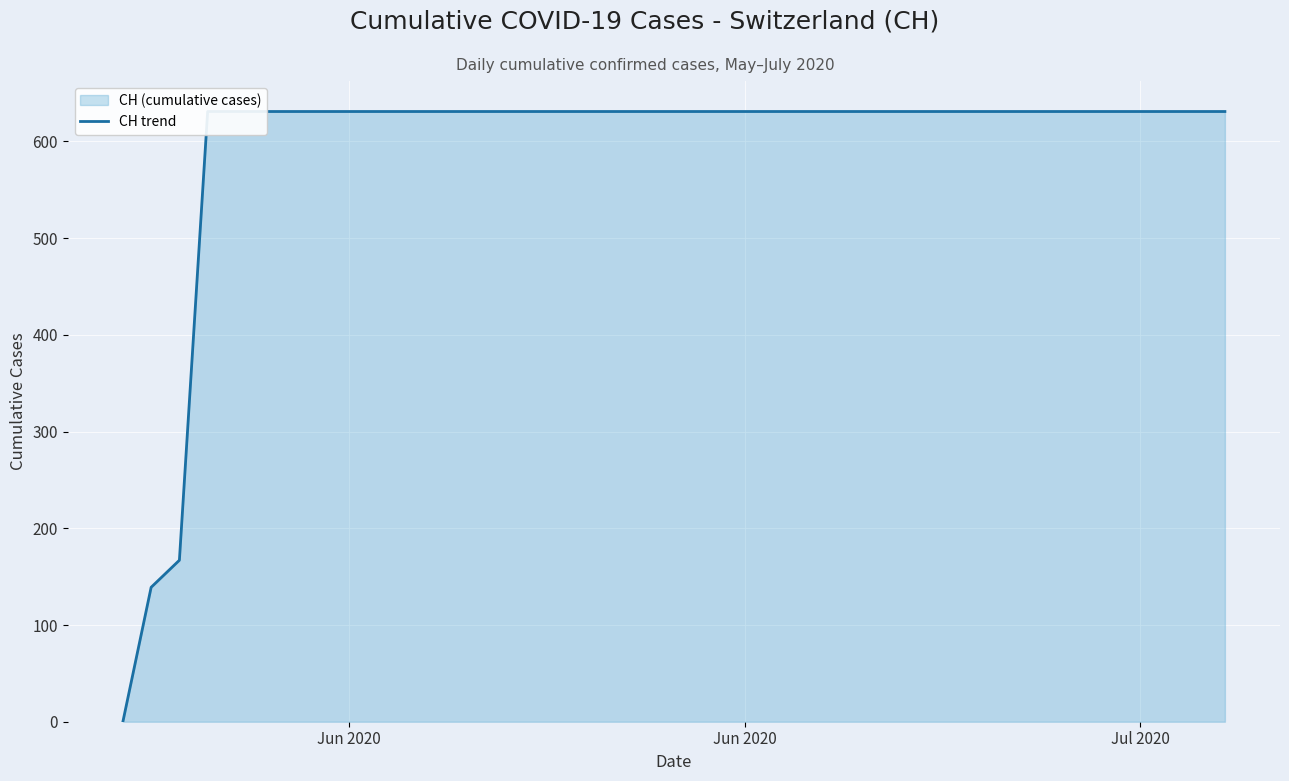

Is it true that the value at Jun 2020 is 56?

False